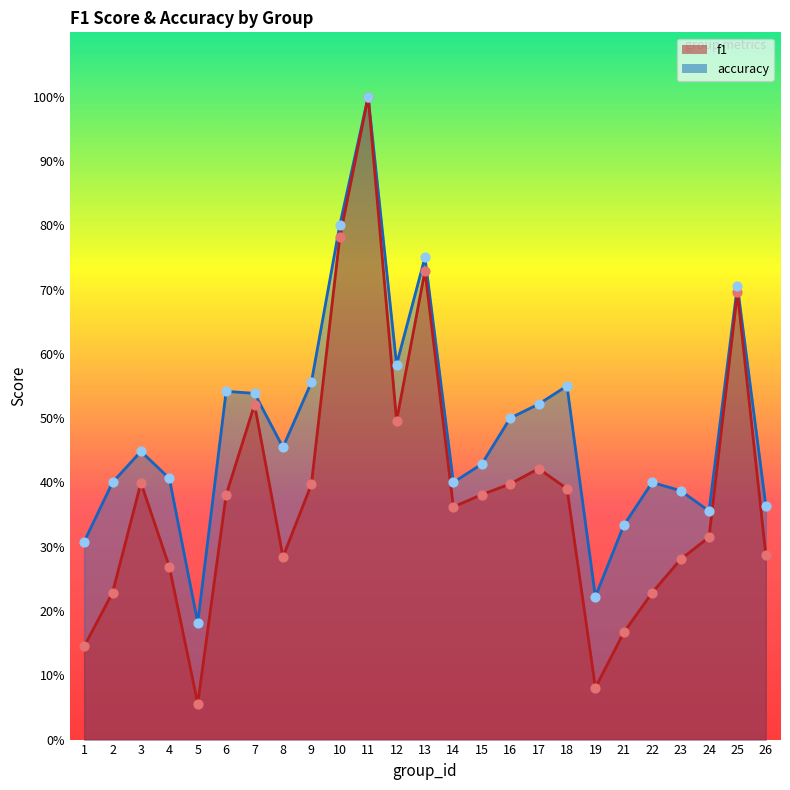

Which series contains the lowest Y value?

f1